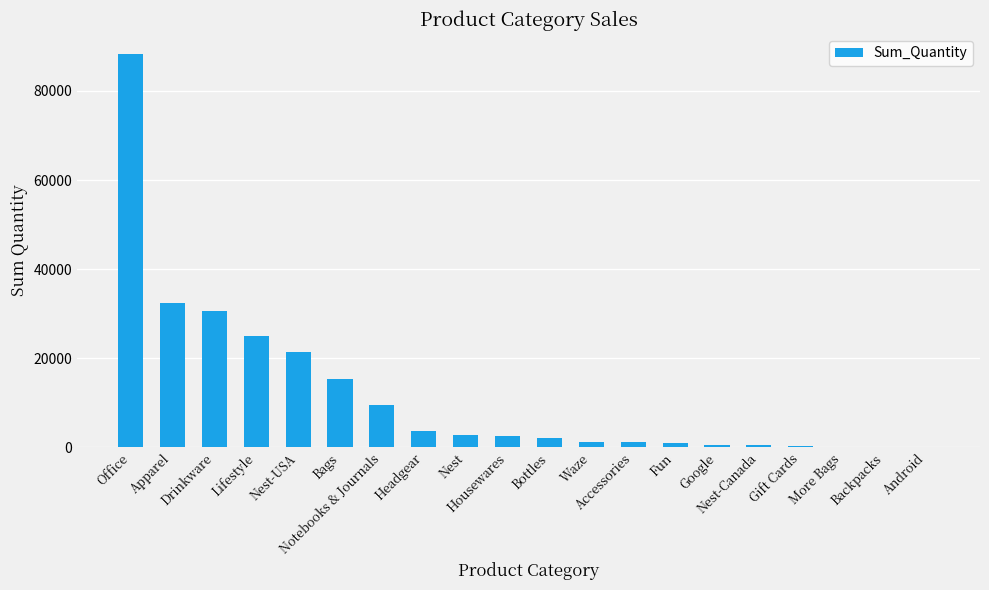

What is the sum of all values?

238033